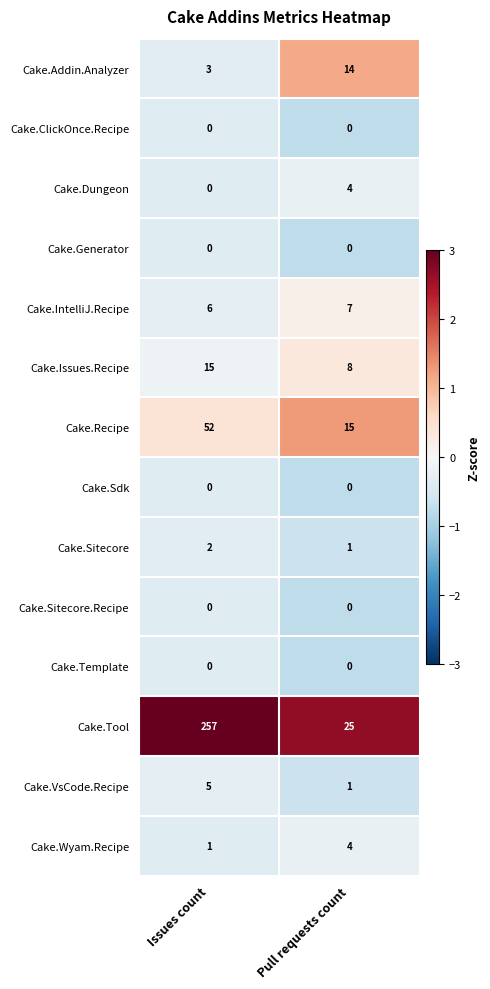

At which category is the sum across all series the highest?

Issues count